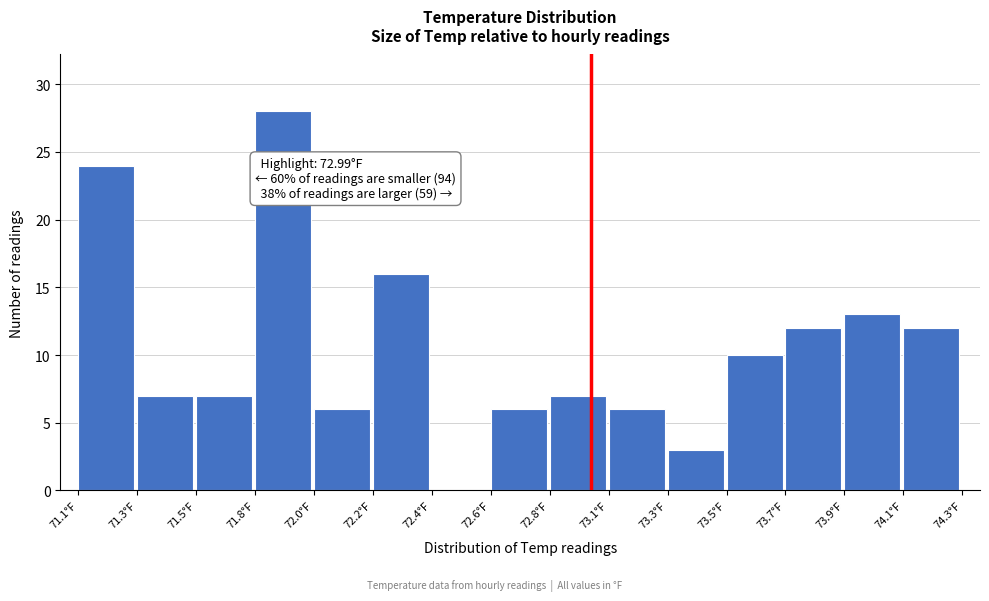

Reading right to left, extract all data points from this chart.

74.1°F=12	73.9°F=13	73.7°F=12	73.5°F=10	73.3°F=3	73.1°F=6	72.8°F=7	72.6°F=6	72.4°F=0	72.2°F=16	72.0°F=6	71.8°F=28	71.5°F=7	71.3°F=7	71.1°F=24